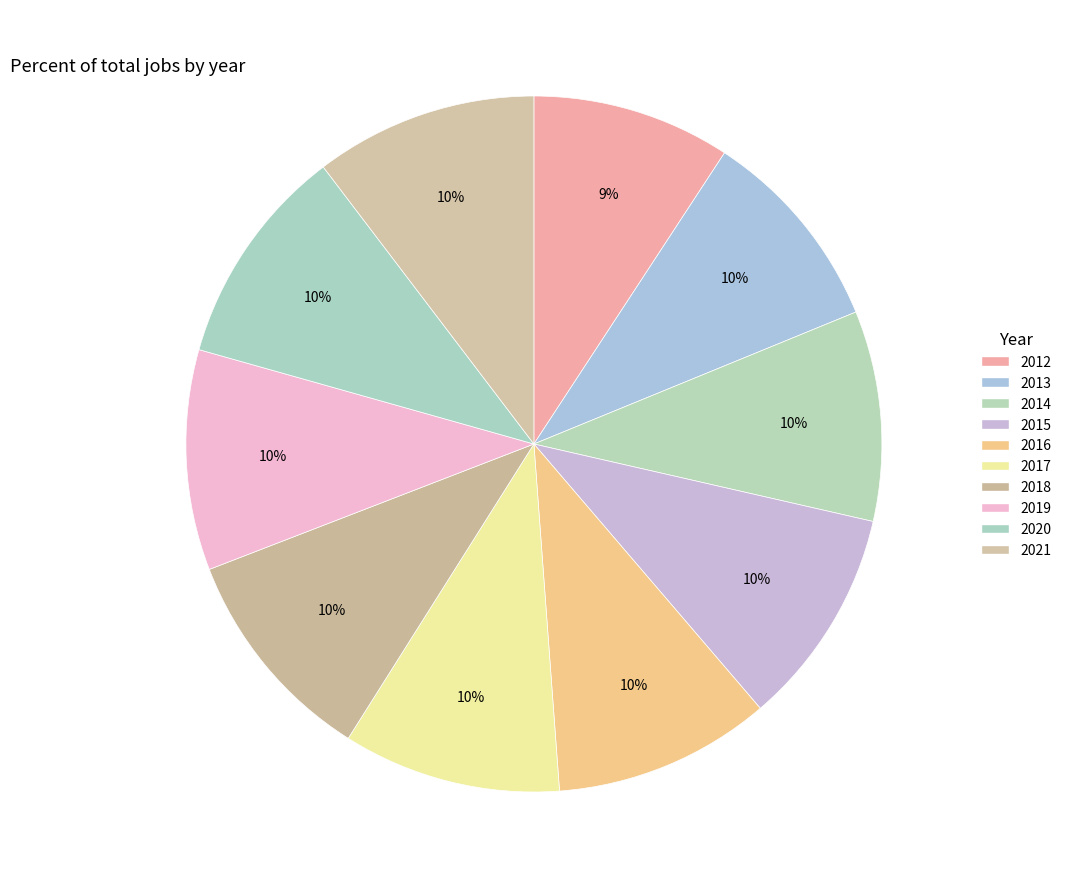

How many slices are in this pie chart?

10